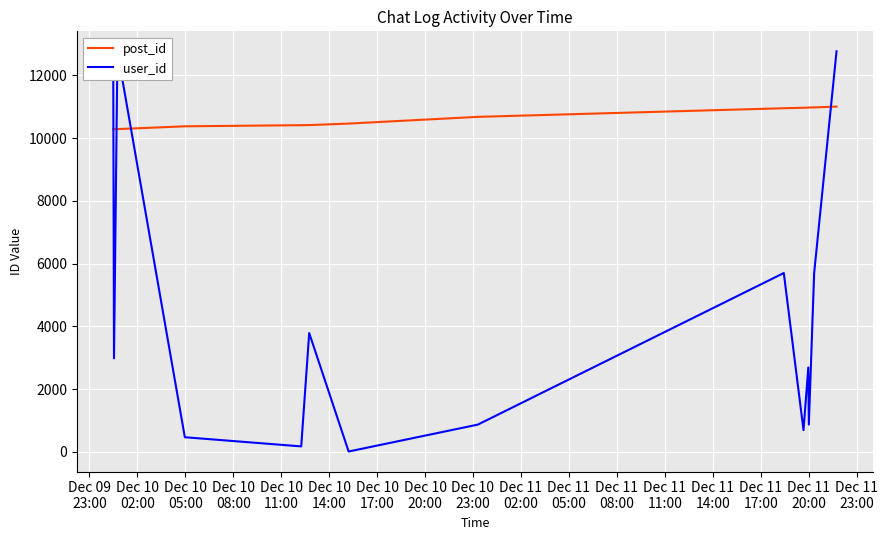

What is the minimum value for post_id?

10285